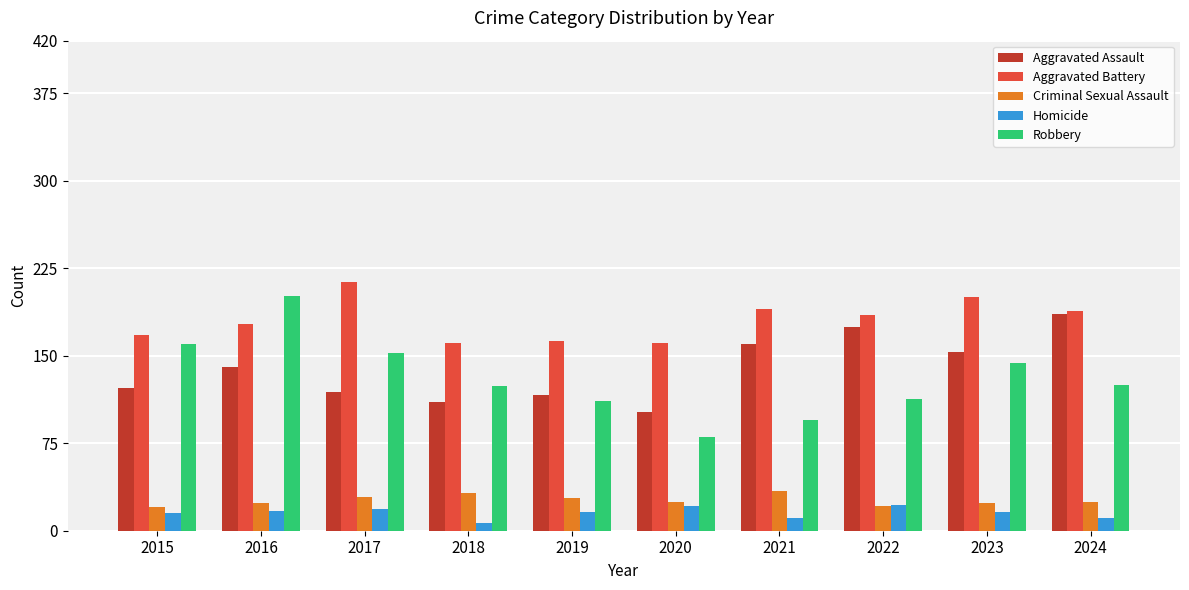

What is the difference between the Homicide values at 2017 and 2024?

8